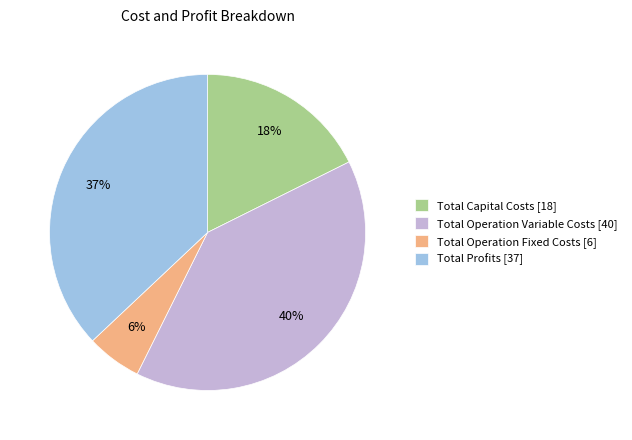

Do Total Operation Variable Costs [40] and Total Operation Fixed Costs [6] together represent more than half of the pie?

No